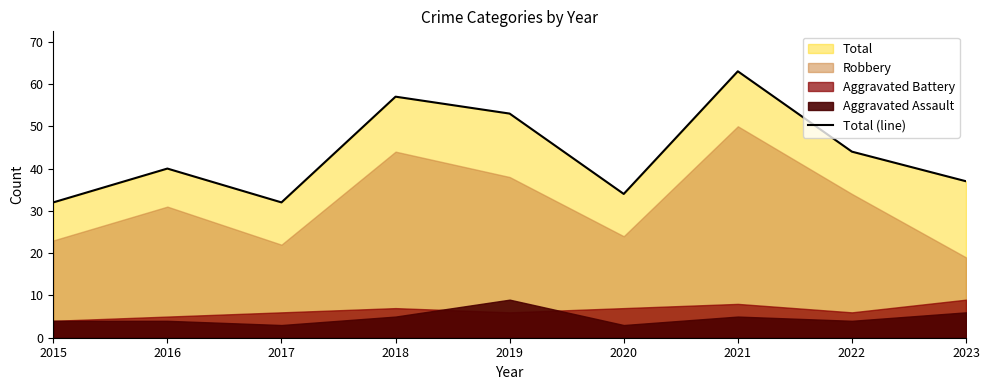

Rank the categories by value from highest to lowest.

2021, 2018, 2019, 2022, 2016, 2023, 2020, 2015, 2017